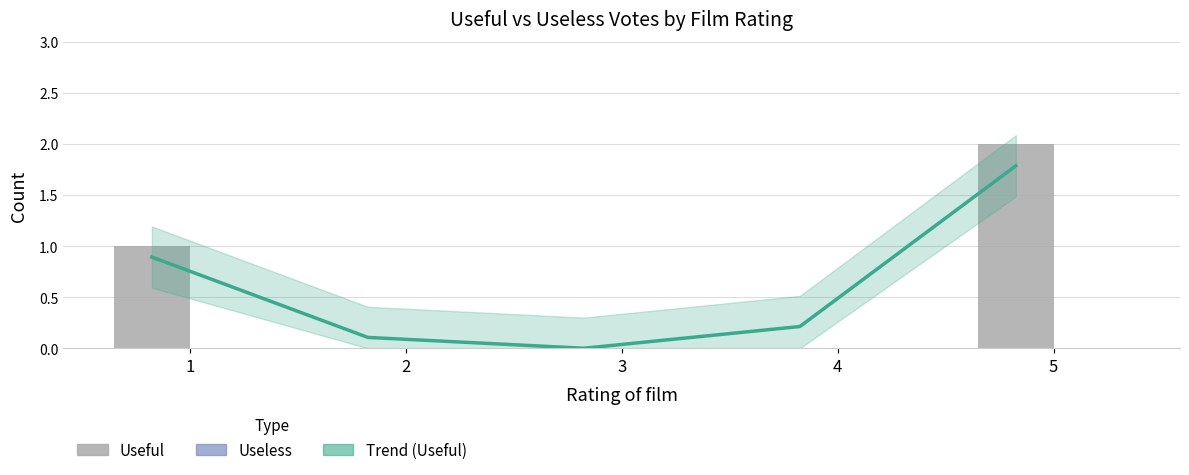

List the labels in order of Trend (Useful) value, smallest first.

3, 2, 4, 1, 5